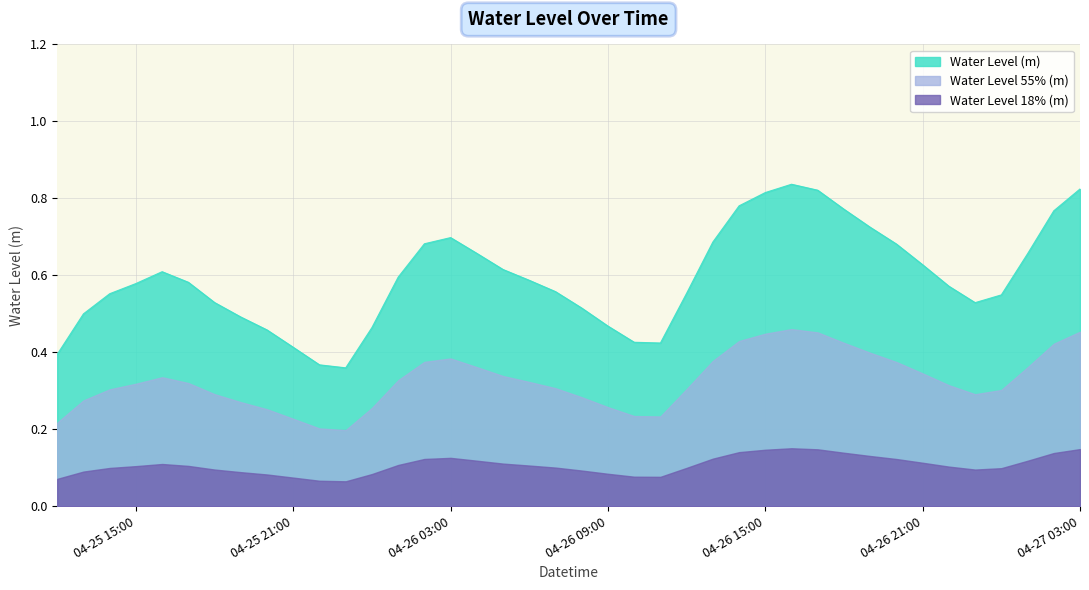

The value of Water Level (m) at 04-26 09:00 is 0.3. True or false?

False